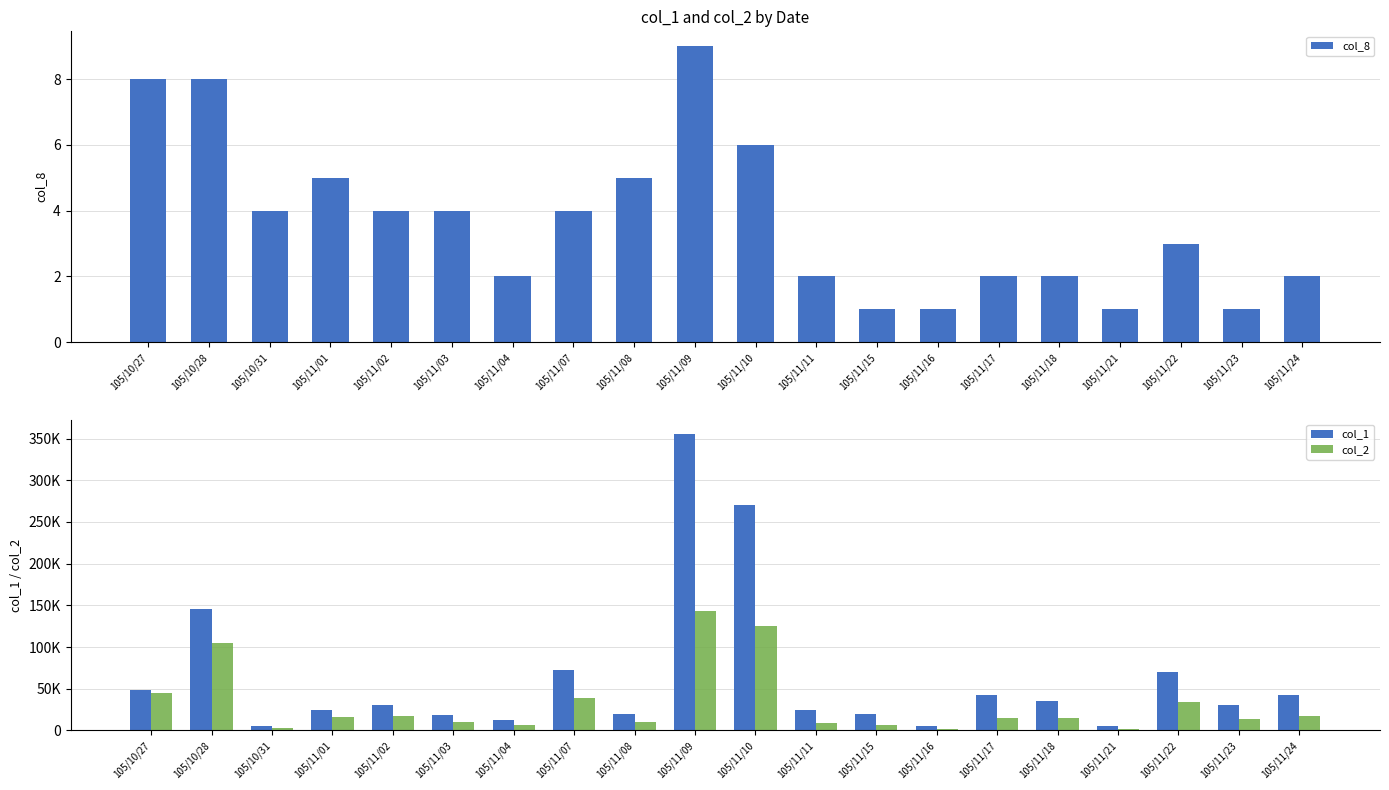

What is the difference between the col_8 values at 105/11/17 and 105/10/27?

6